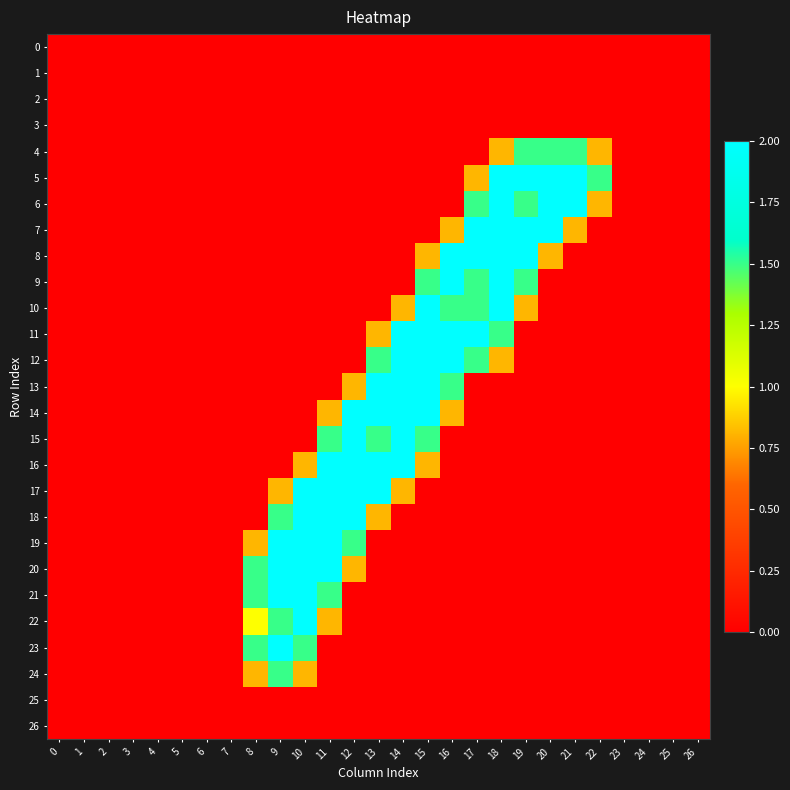

Which series has the widest spread of values?

5